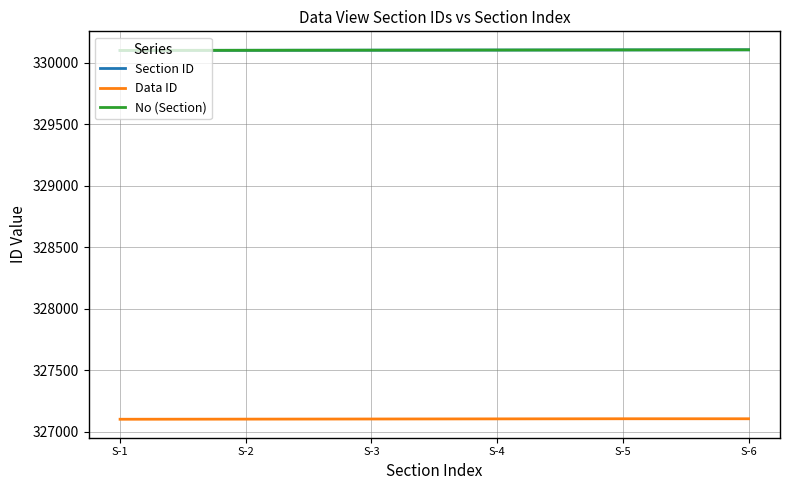

True or false: Section ID and Data ID intersect in this chart.

False